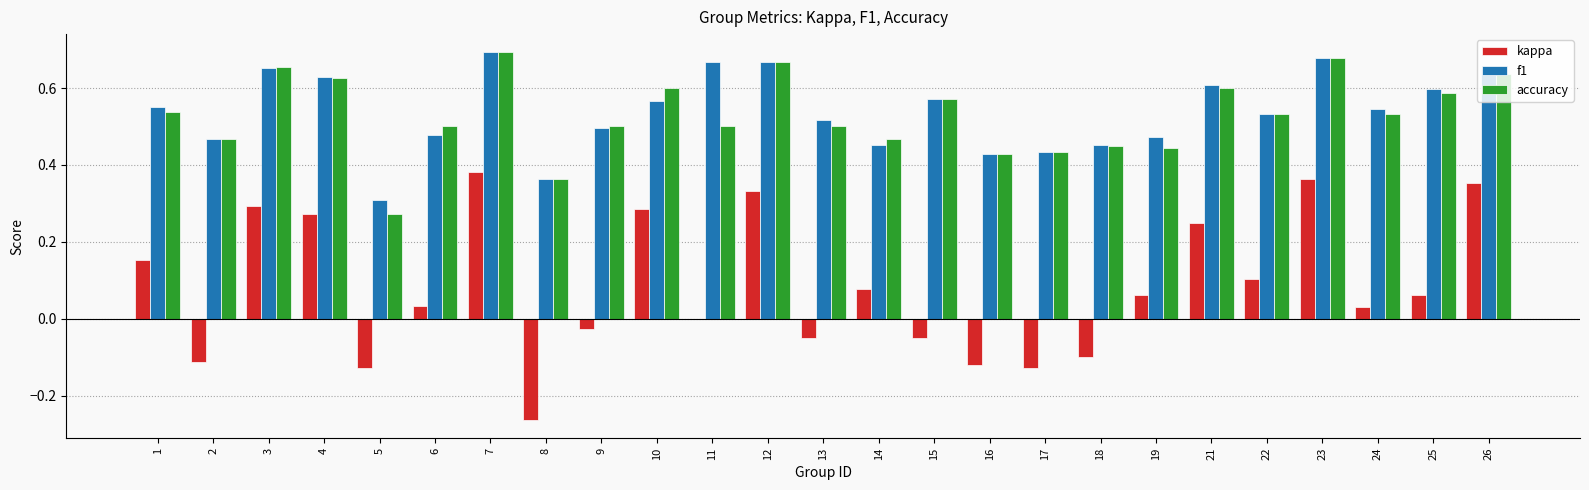

Is the value of f1 at 3 greater than the value of kappa at 7?

Yes